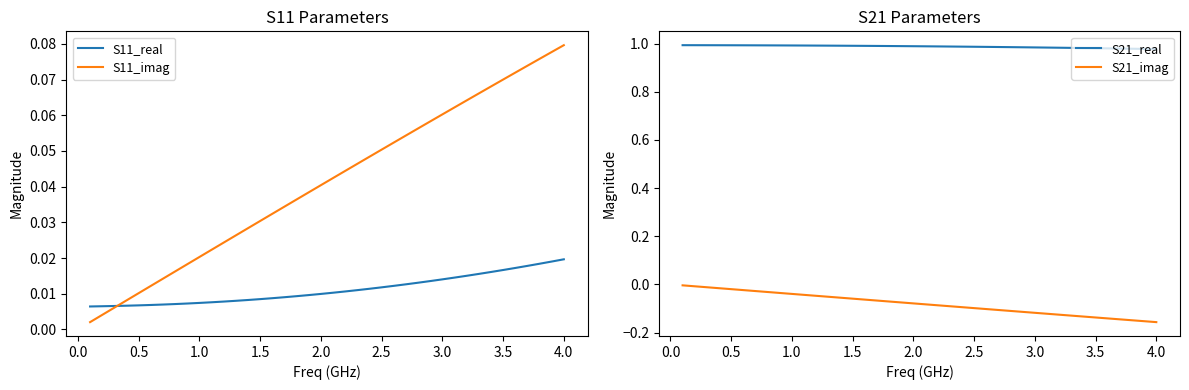

True or false: S21_real and S21_imag cross at least once.

False